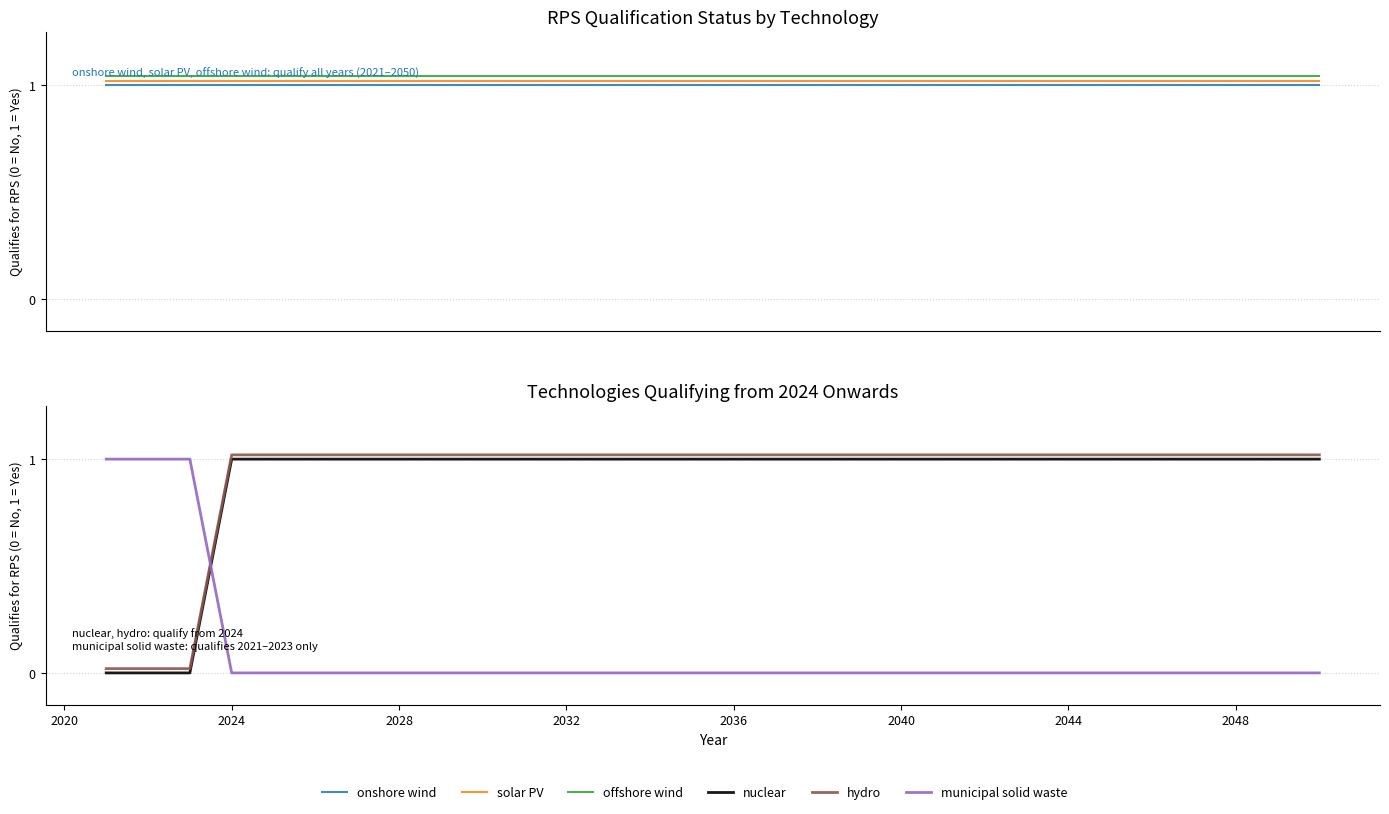

What position from the left is 2032?

12